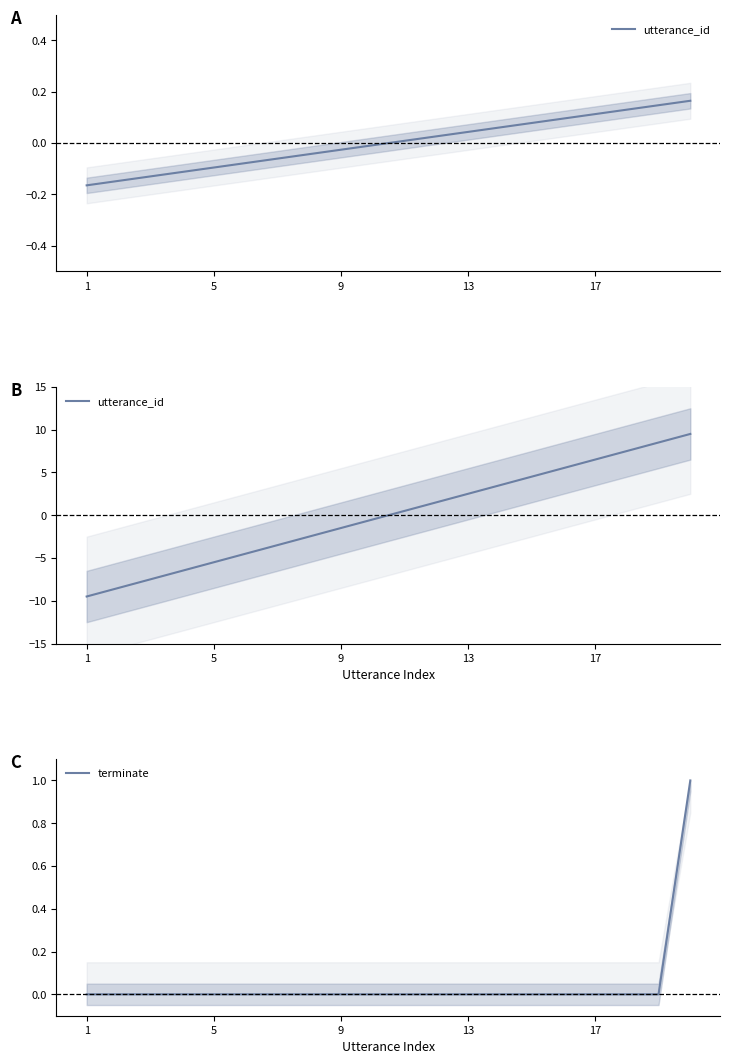

Does the chart have visible grid lines?

No